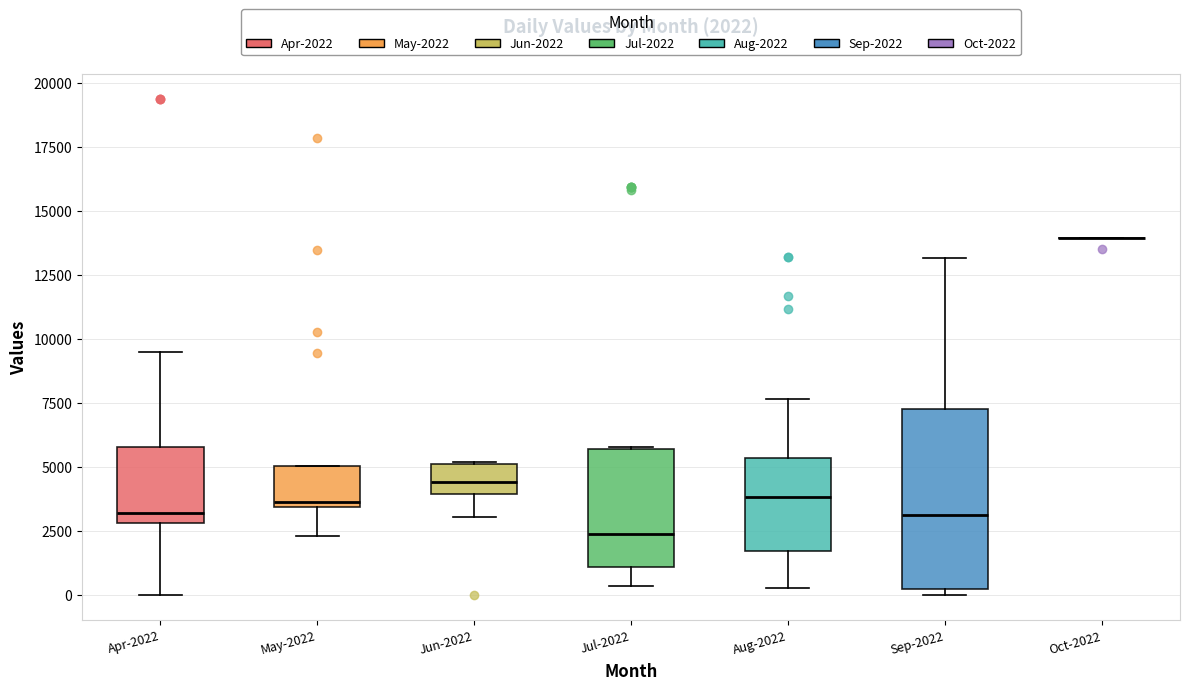

Comparing the boxes themselves (not the whiskers), which one is the tallest?

Sep-2022